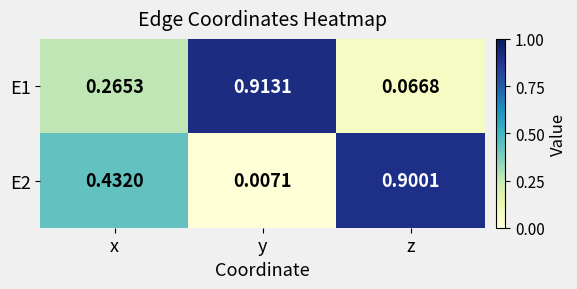

List the labels in order of E1 value, largest first.

y, x, z